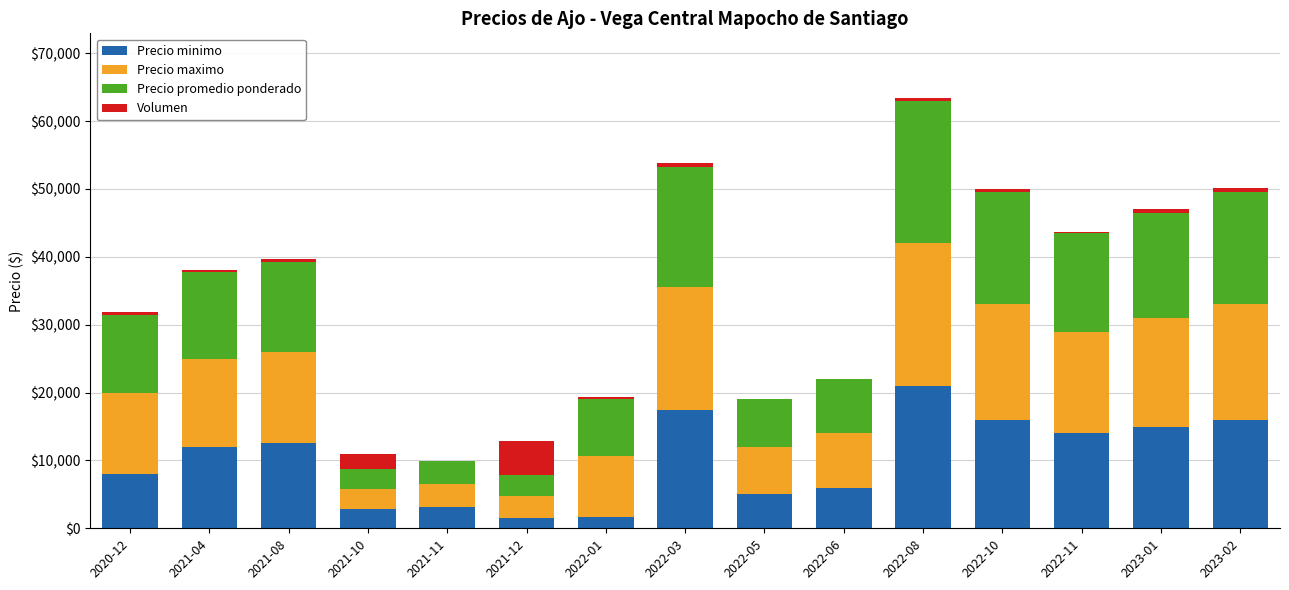

The value of Precio minimo at 2022-08 is 21000. True or false?

True